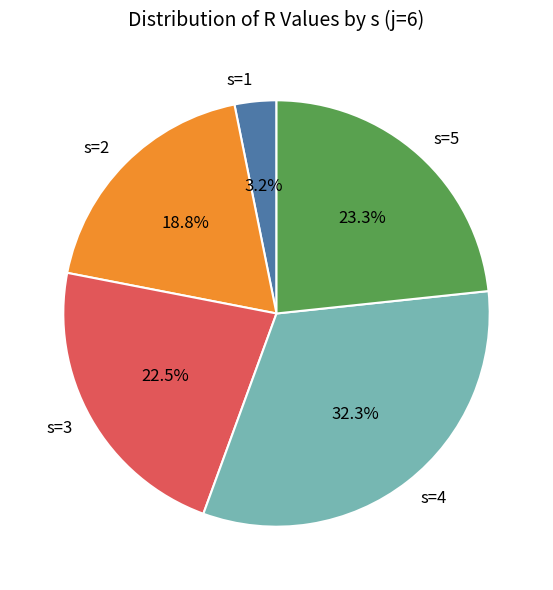

To the nearest percent, what is the combined percentage of s=2 and s=3?

41%